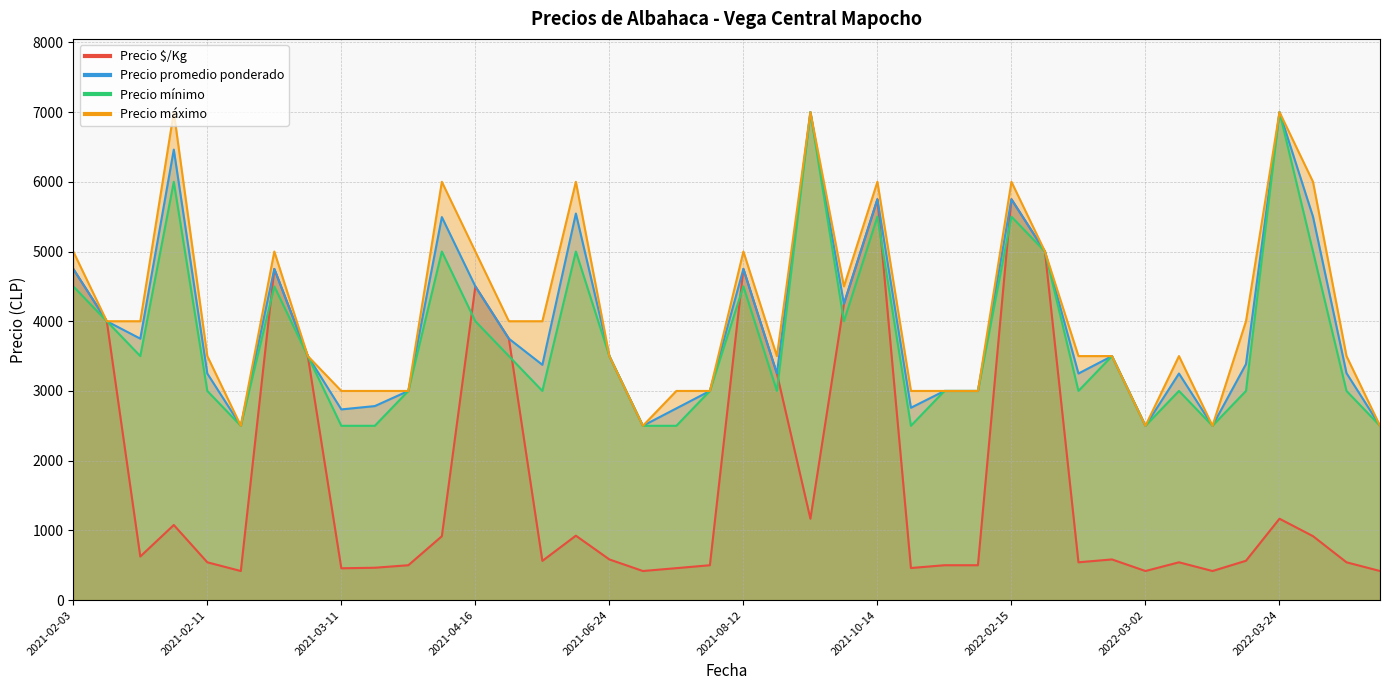

Does the chart display data point markers on the line(s)?

No